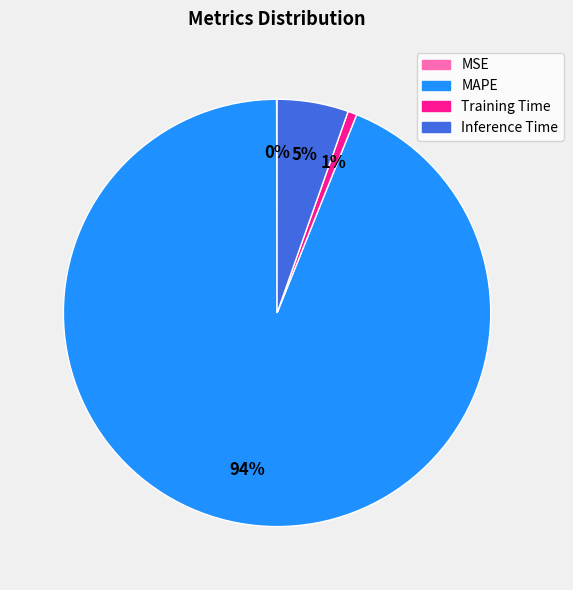

Does Inference Time represent more than half of the total?

No